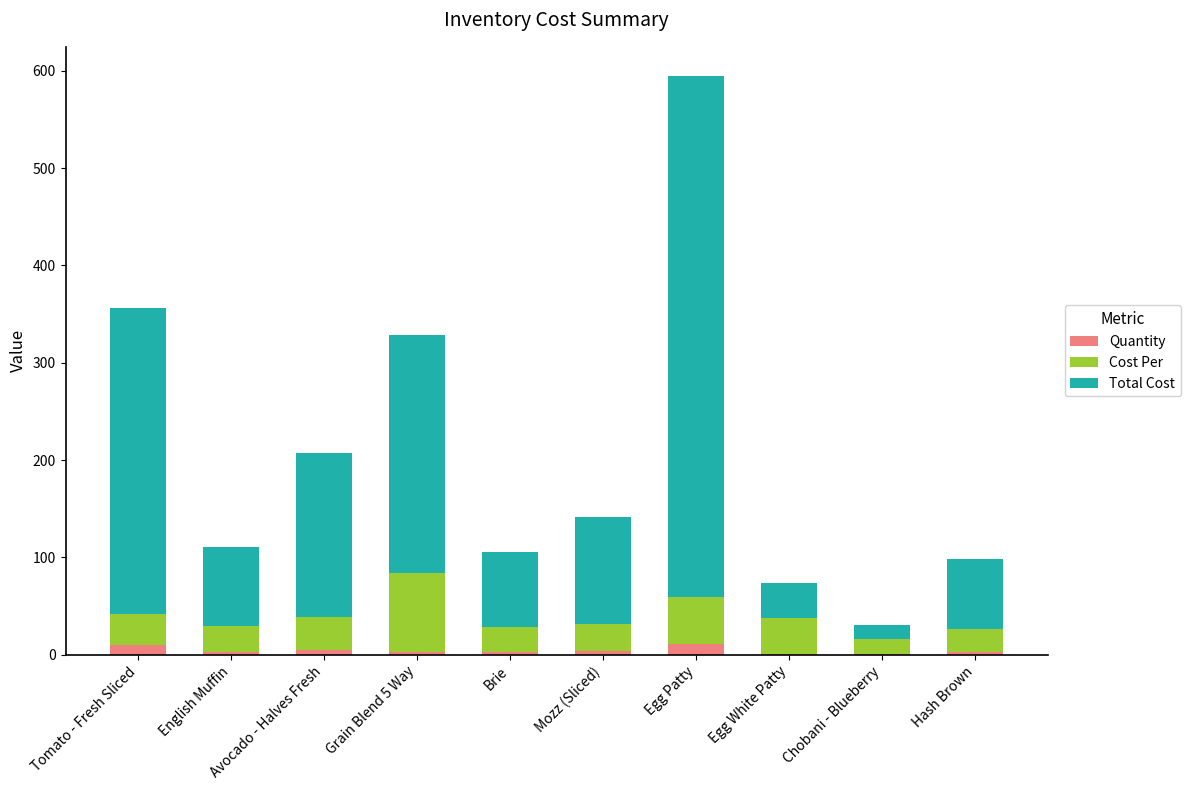

What is the sum of all Quantity values?

44.0